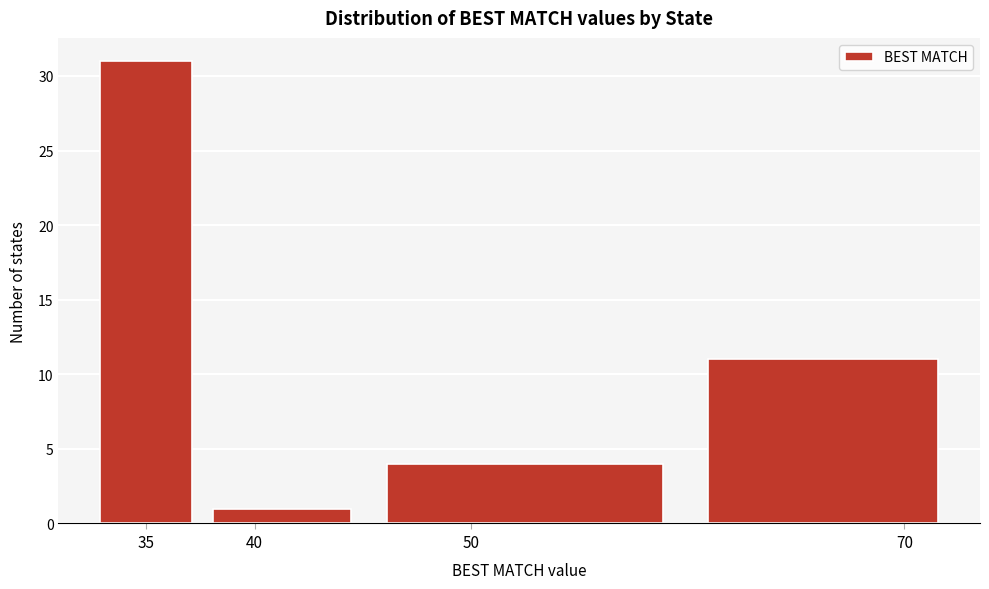

Reading left to right, transcribe this chart: for each bar, give the range it covers on the x-axis and its height. The values are not printed on the chart, so give them approximately, as read against the axis.

32.5 to 37.5: 31
37.5 to 45.0: 1
45.0 to 60.0: 4
60.0 to 72.5: 11